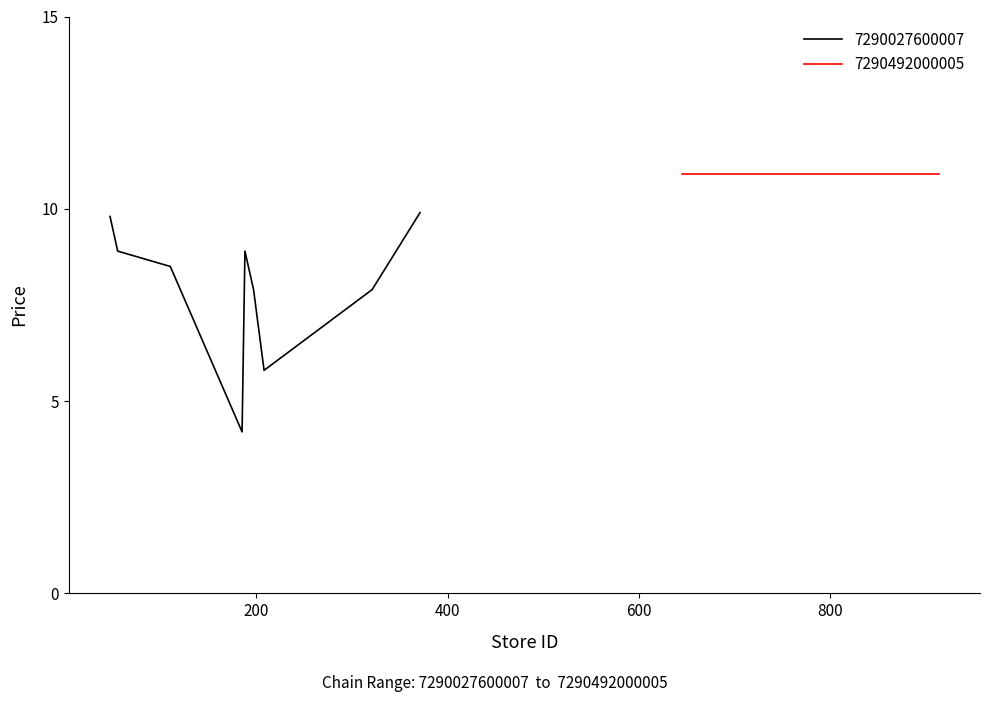

What is the maximum value for 7290027600007?

9.9